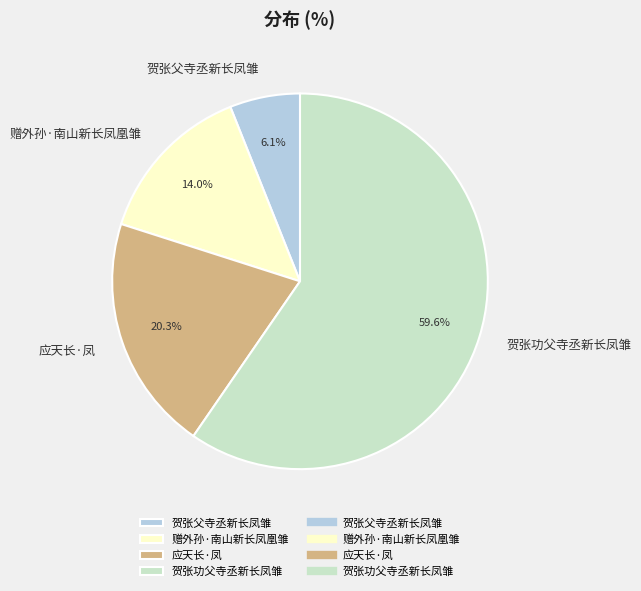

Between 应天长·凤 and 赠外孙·南山新长凤凰雏, which is larger?

应天长·凤